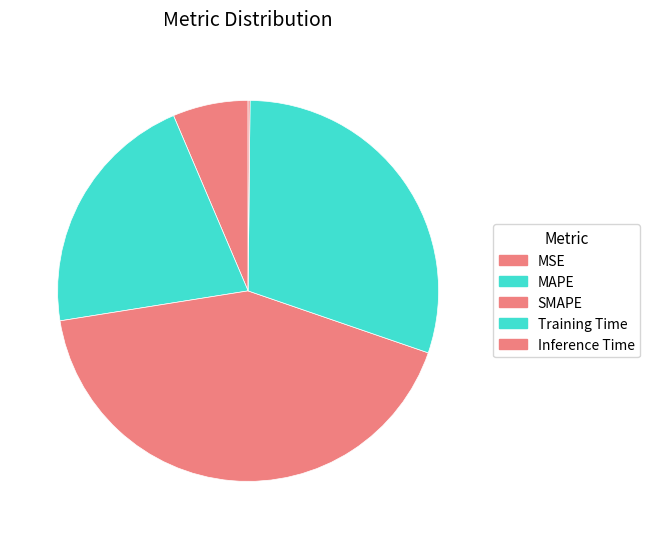

Which slice is the largest?

SMAPE